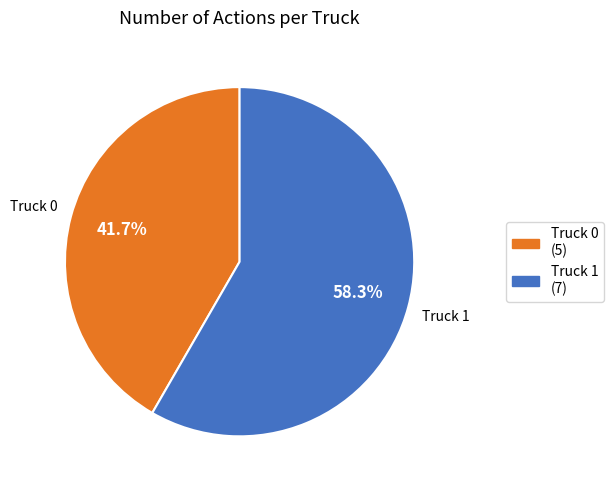

Combined, do Truck 0 and Truck 1 account for over 50%?

Yes